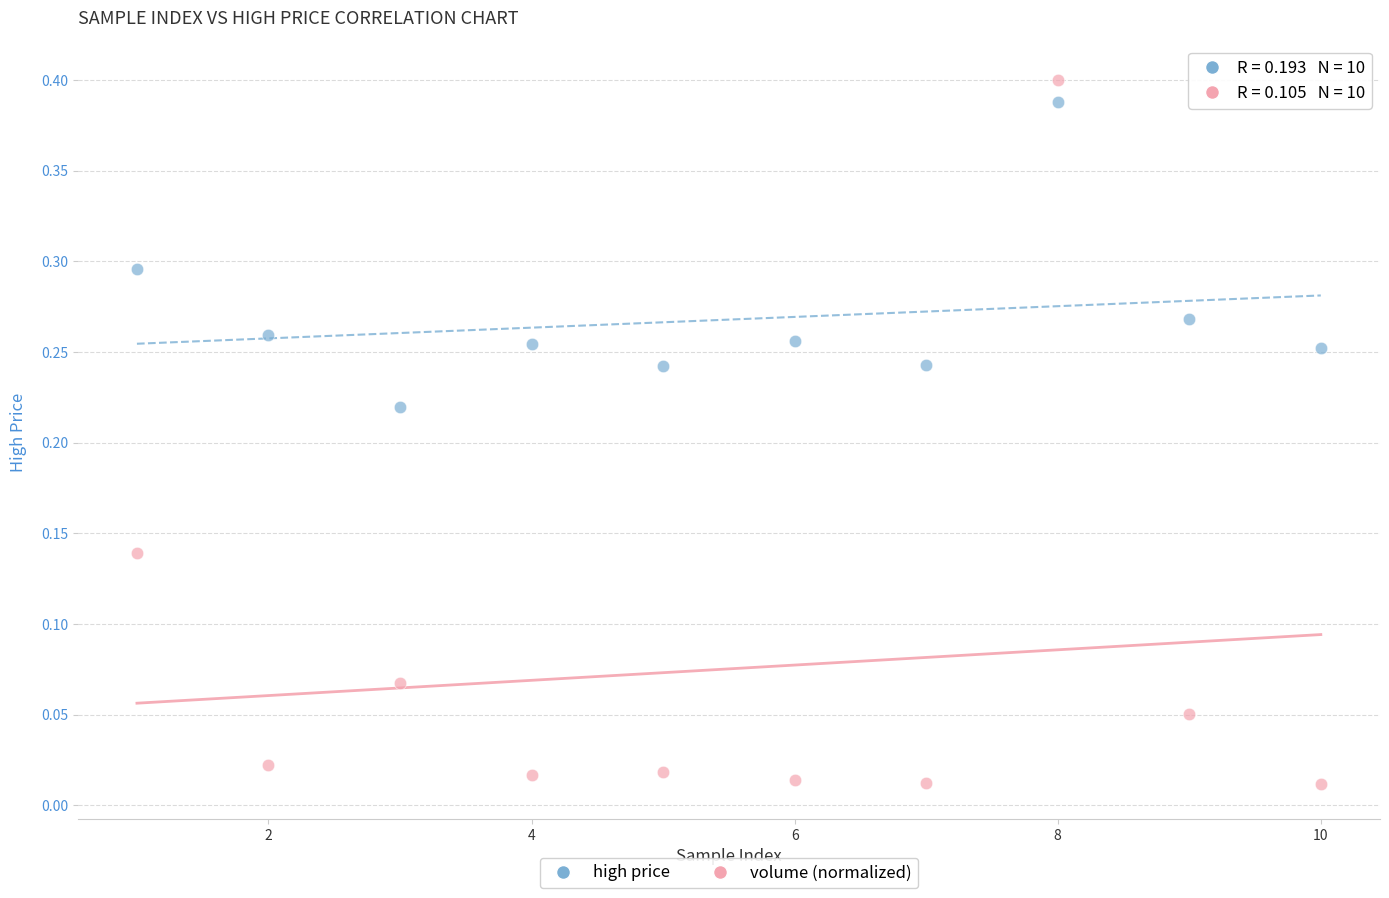

Which series reaches the maximum Y coordinate?

volume (normalized)